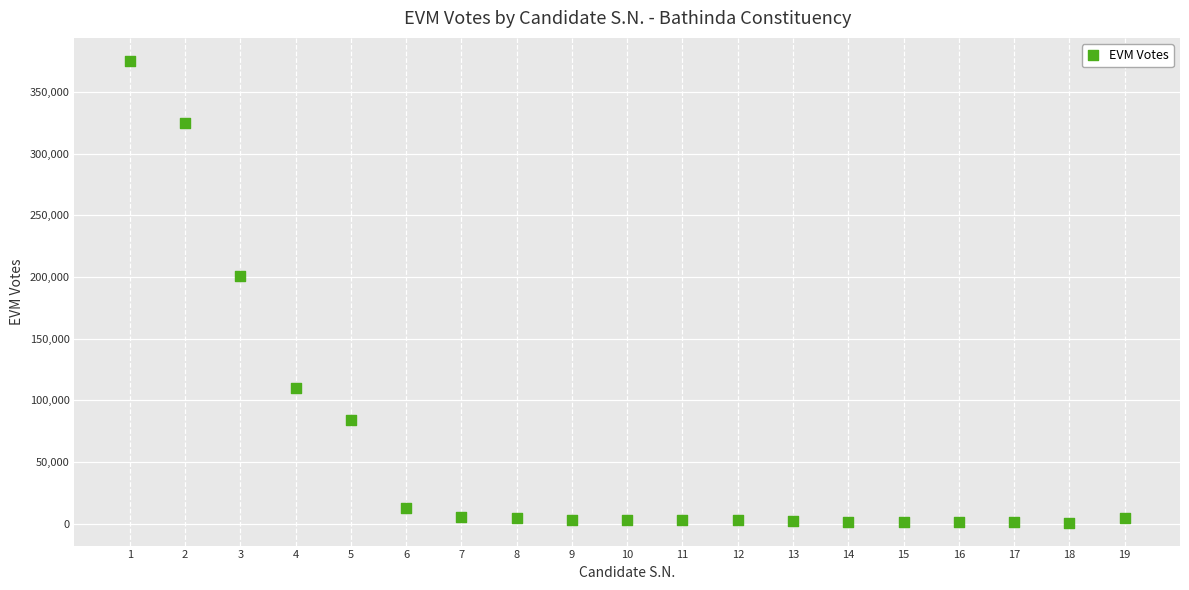

What is the range of X values (max minus min)?

18